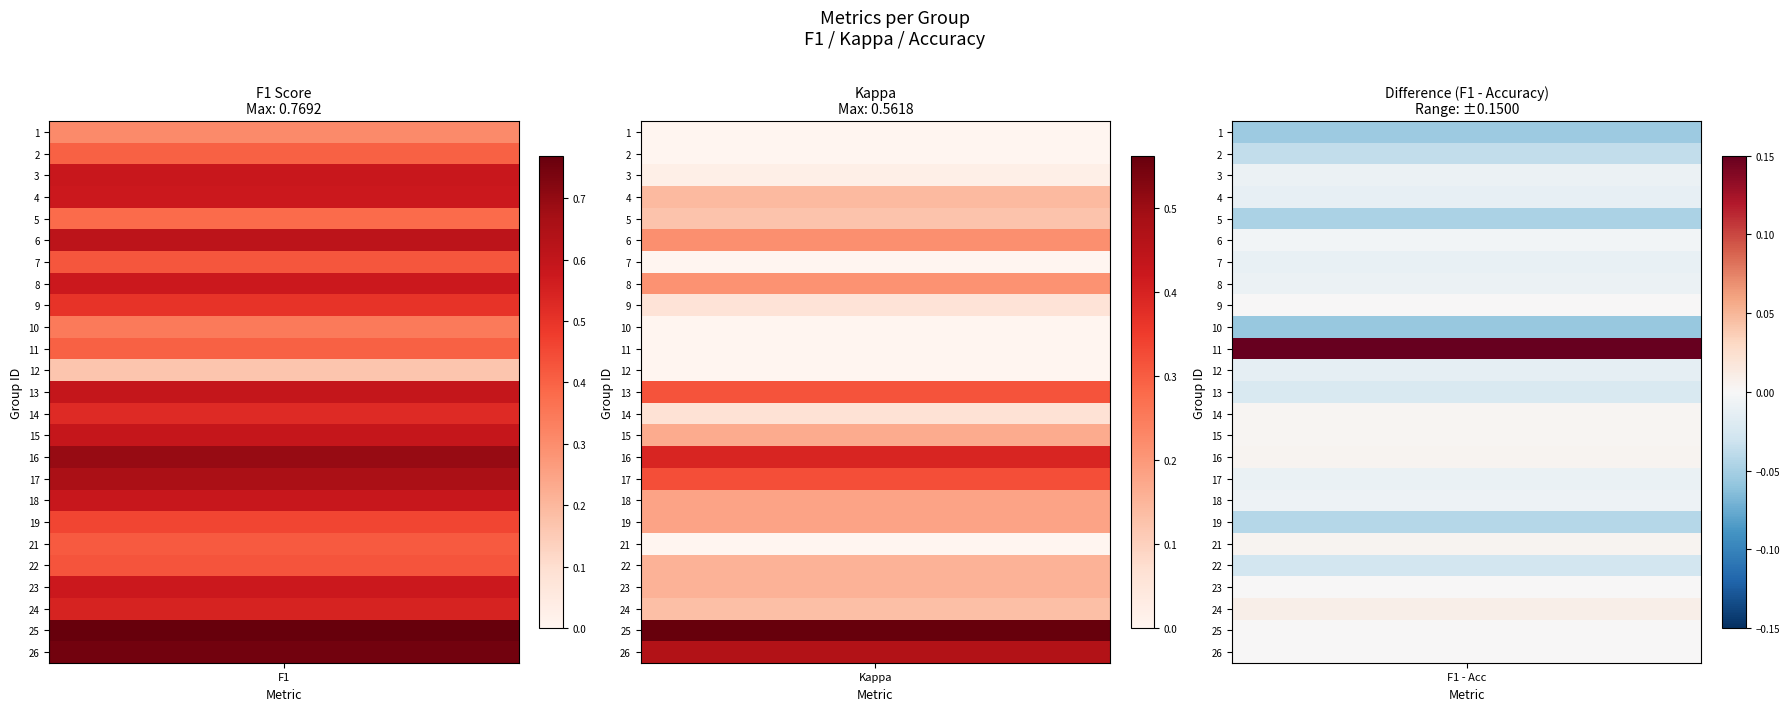

What is the greatest value displayed?

0.8